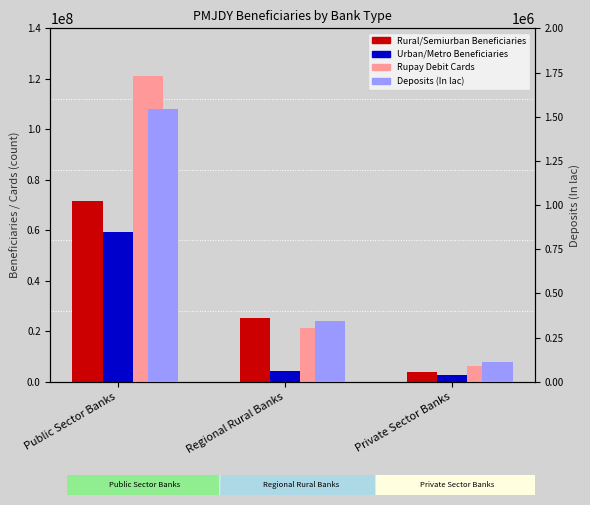

What is the difference between the second highest and minimum values in the Rupay Debit Cards series?

15298270.0